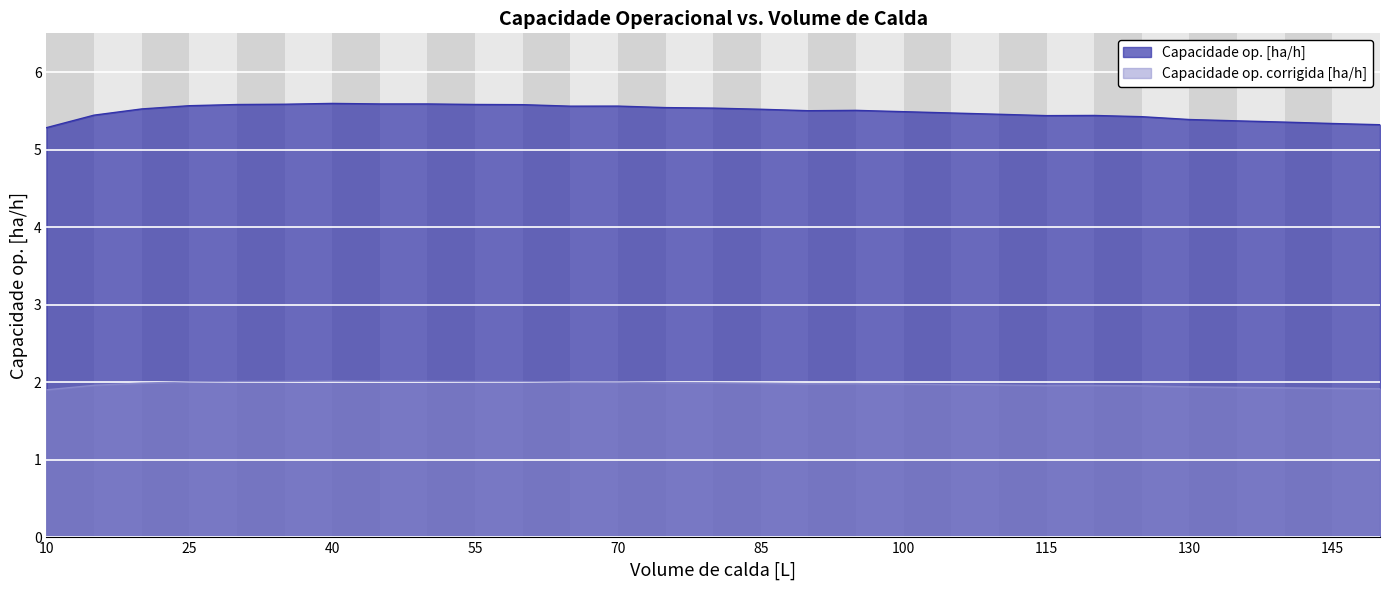

True or false: Capacidade op. corrigida [ha/h] and Capacidade op. [ha/h] intersect in this chart.

False